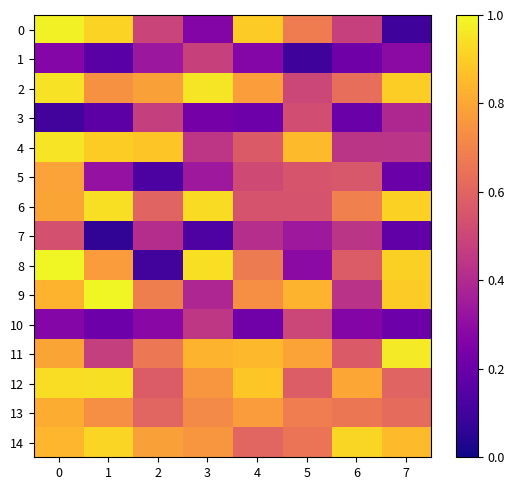

Which series has the largest range (max minus min)?

8